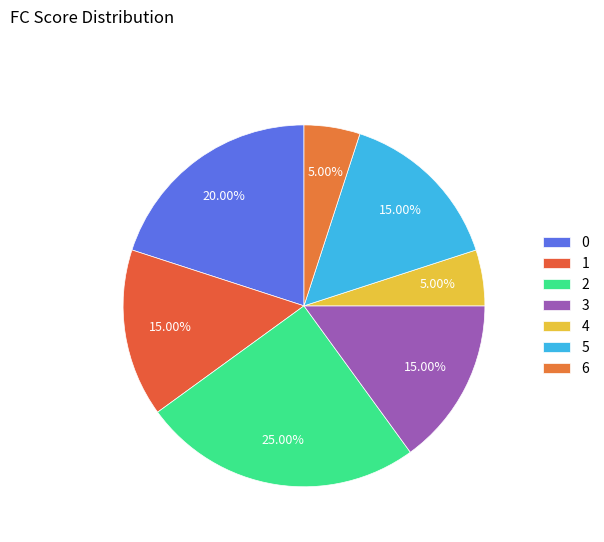

Does 0 account for over 50% of the chart?

No